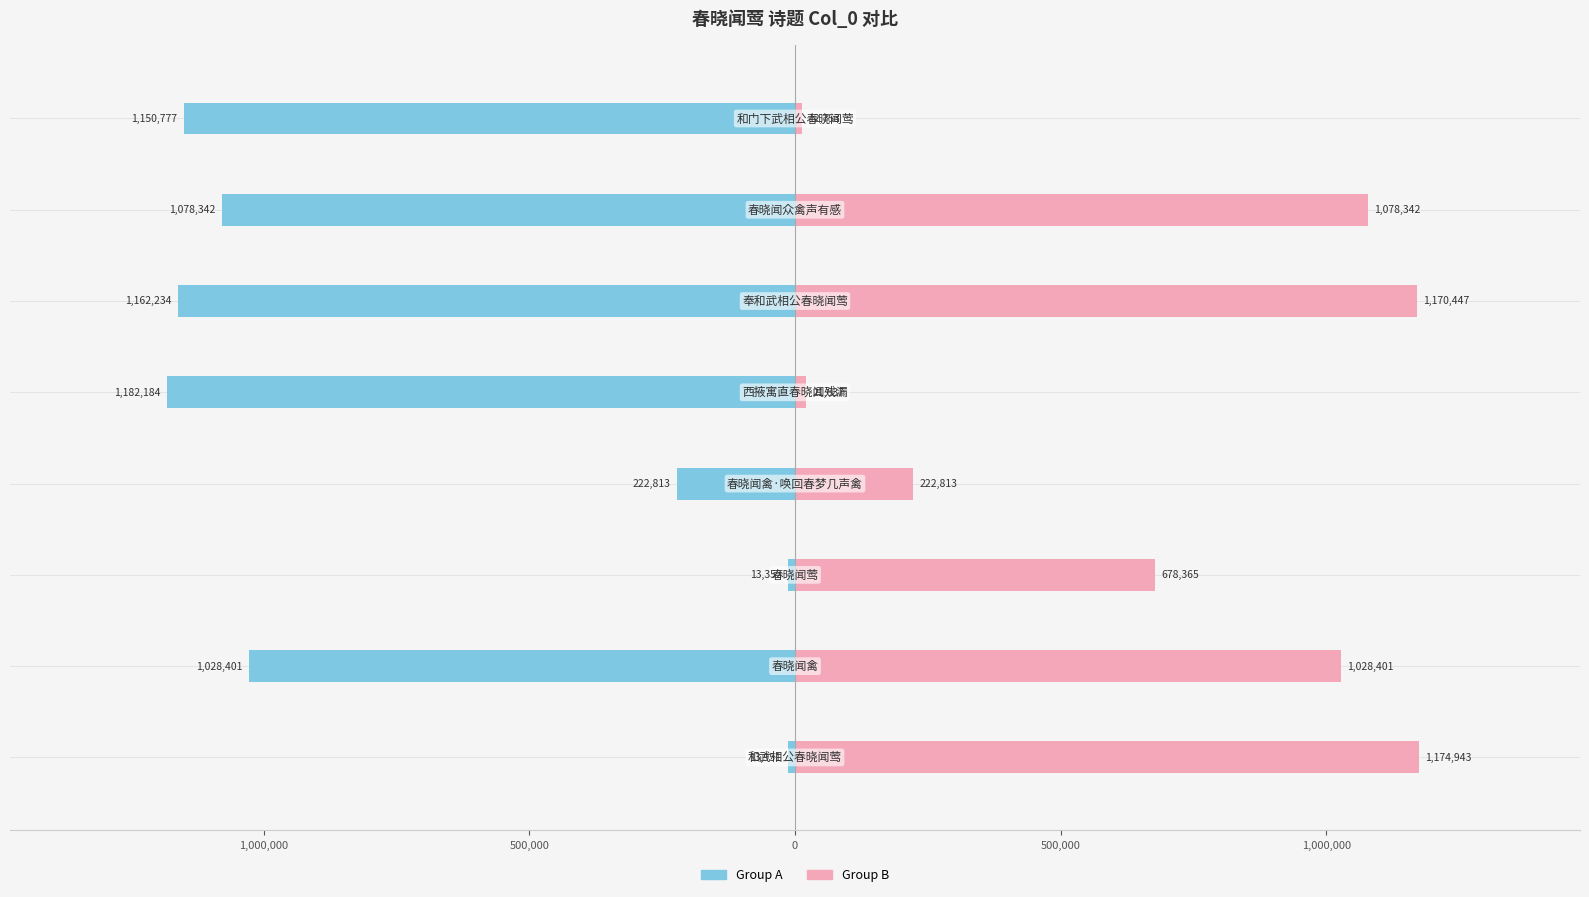

How many data points does each series have?

8